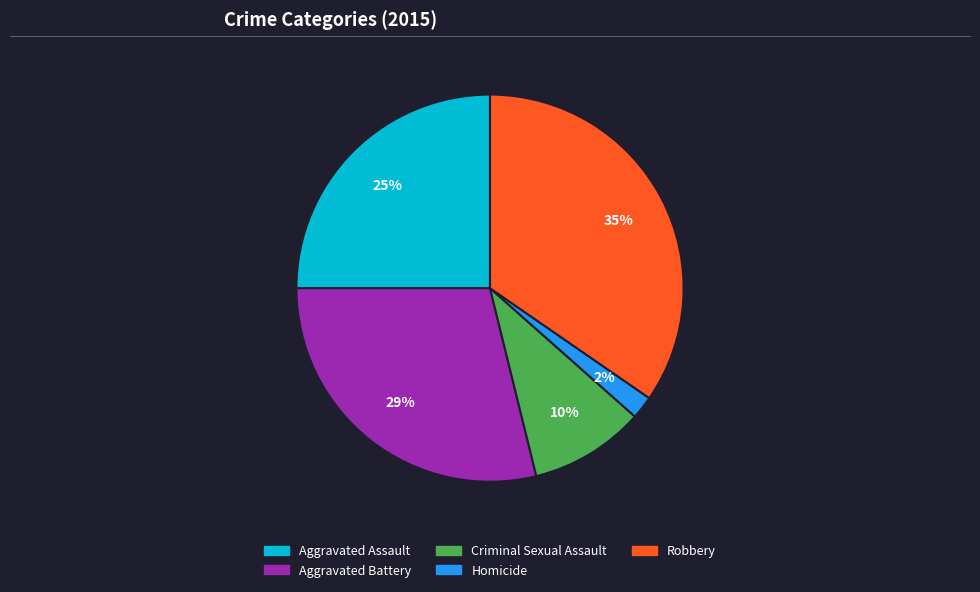

Do Criminal Sexual Assault and Aggravated Battery together represent more than half of the pie?

No